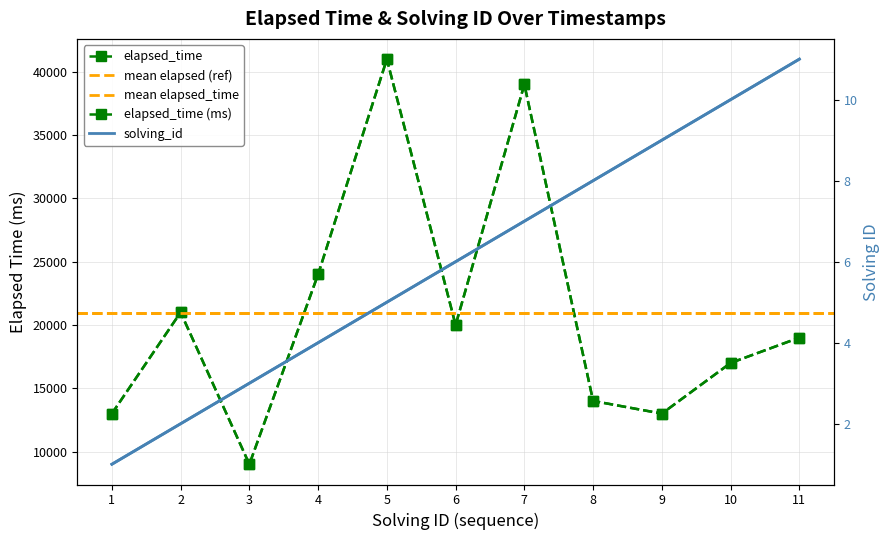

True or false: elapsed_time and solving_id cross at least once.

False